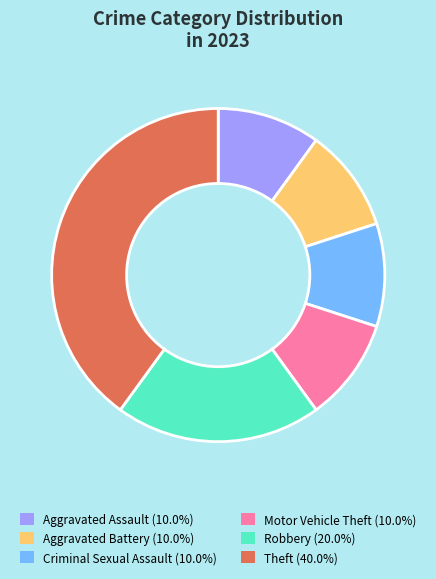

What is the ratio of the value at Robbery (20.0%) to the value at Aggravated Assault (10.0%)?

2.0